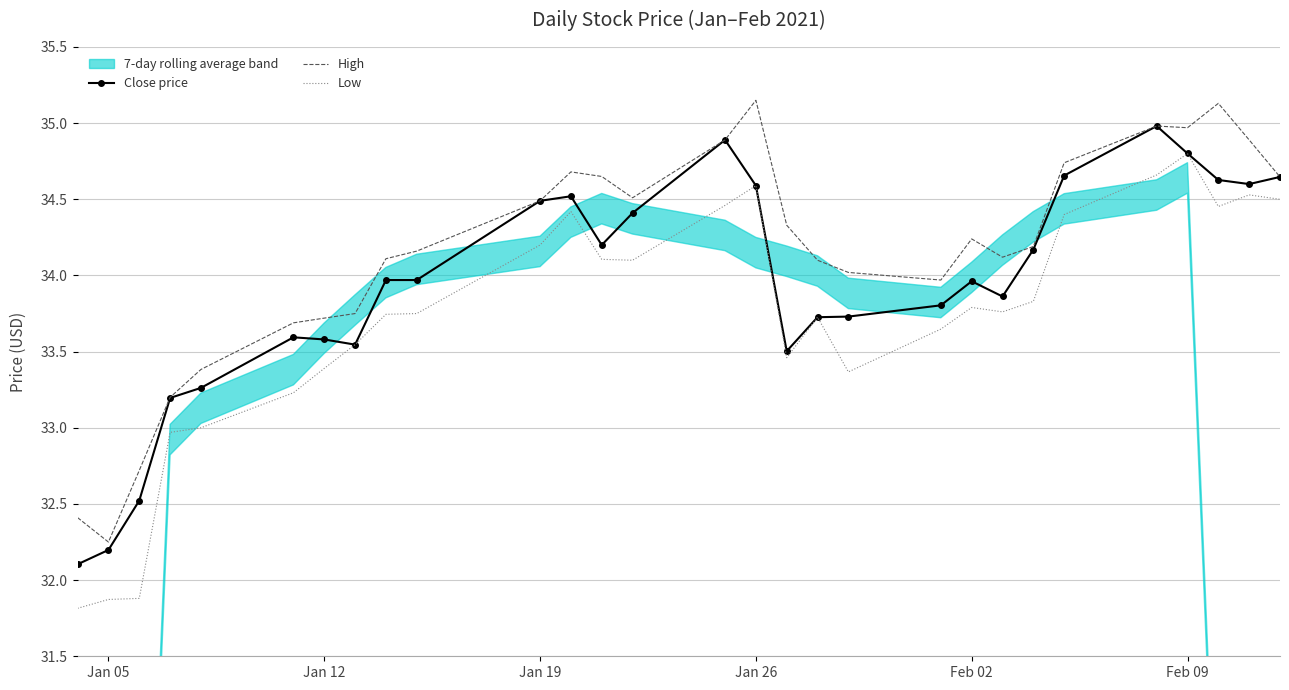

Which category has the lowest value in the High series?

Jan 05